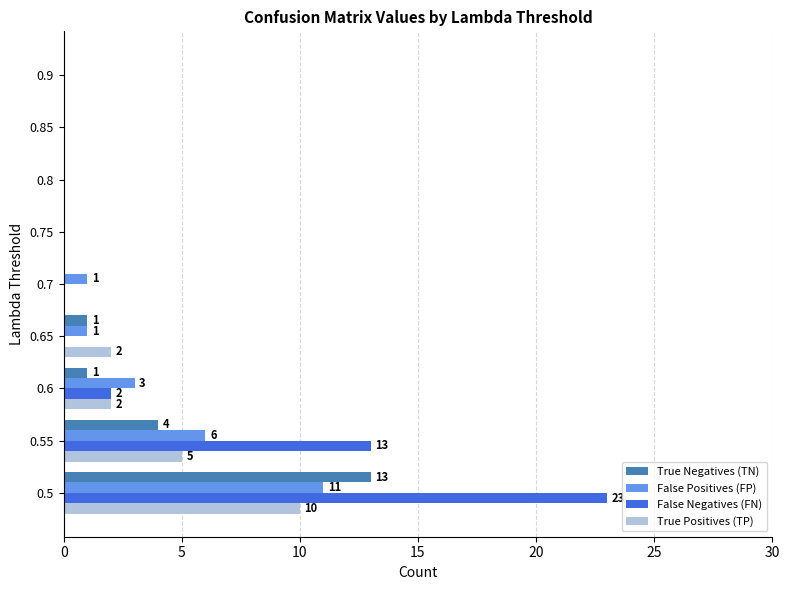

Is it true that False Positives (FP) equals -7 at 0.85?

False